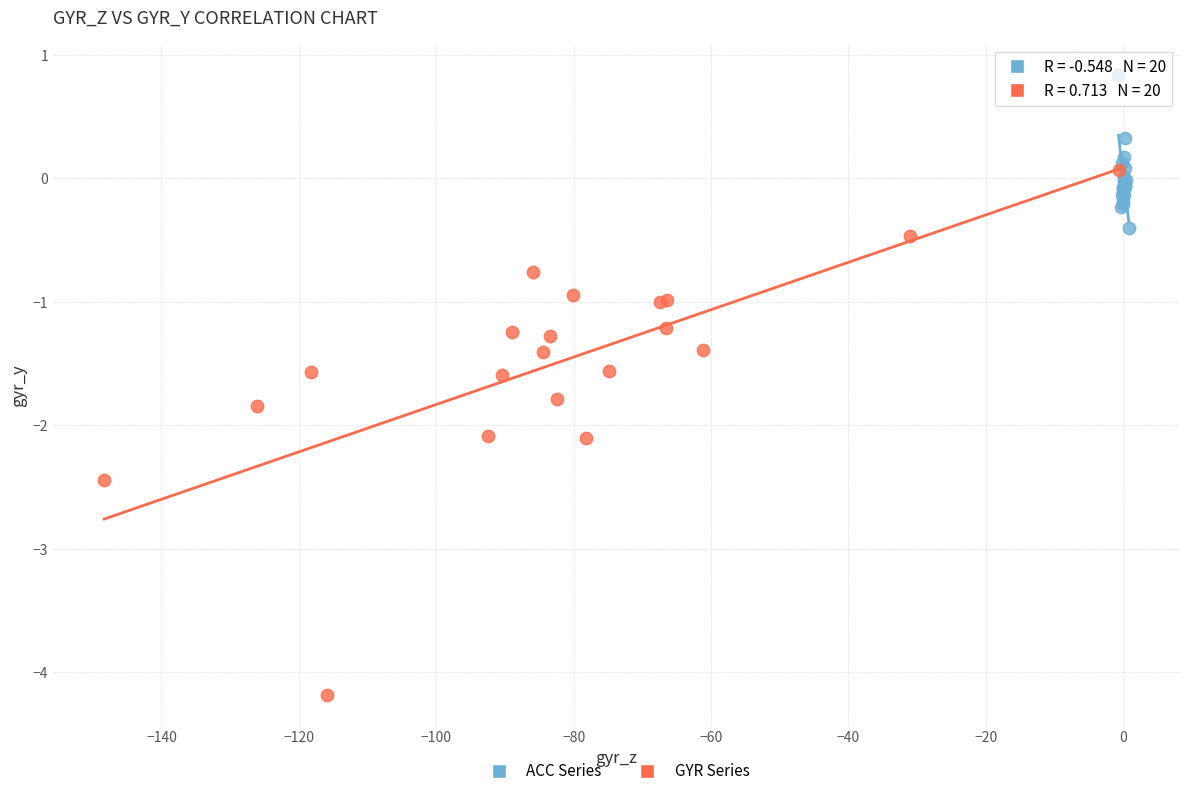

Which series contains the lowest Y value?

GYR Series